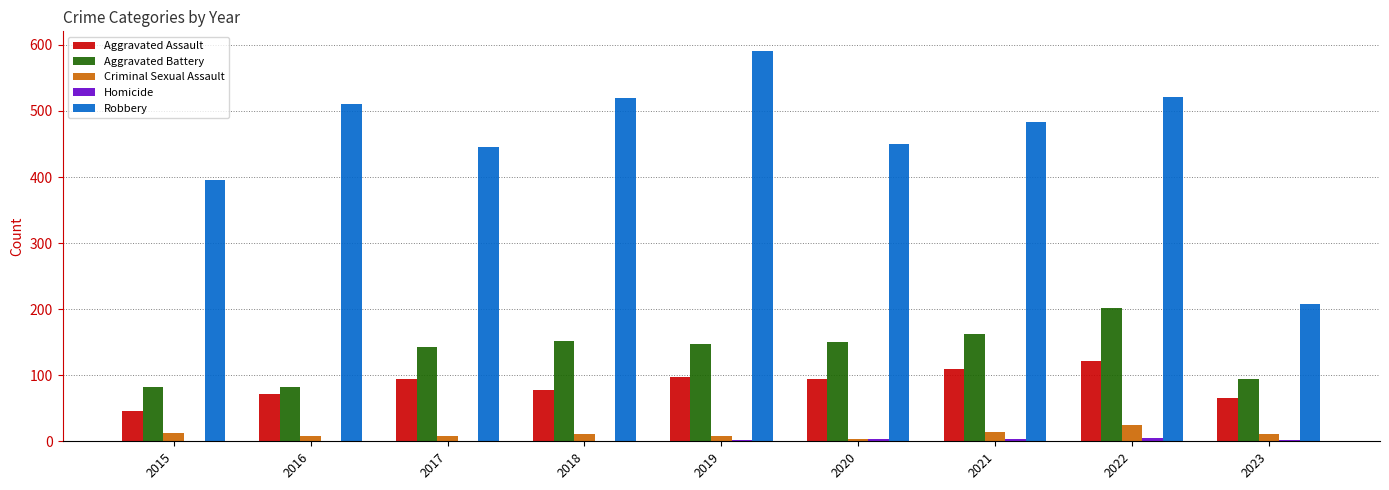

Is the value of Robbery at 2015 greater than the value of Aggravated Battery at 2021?

Yes